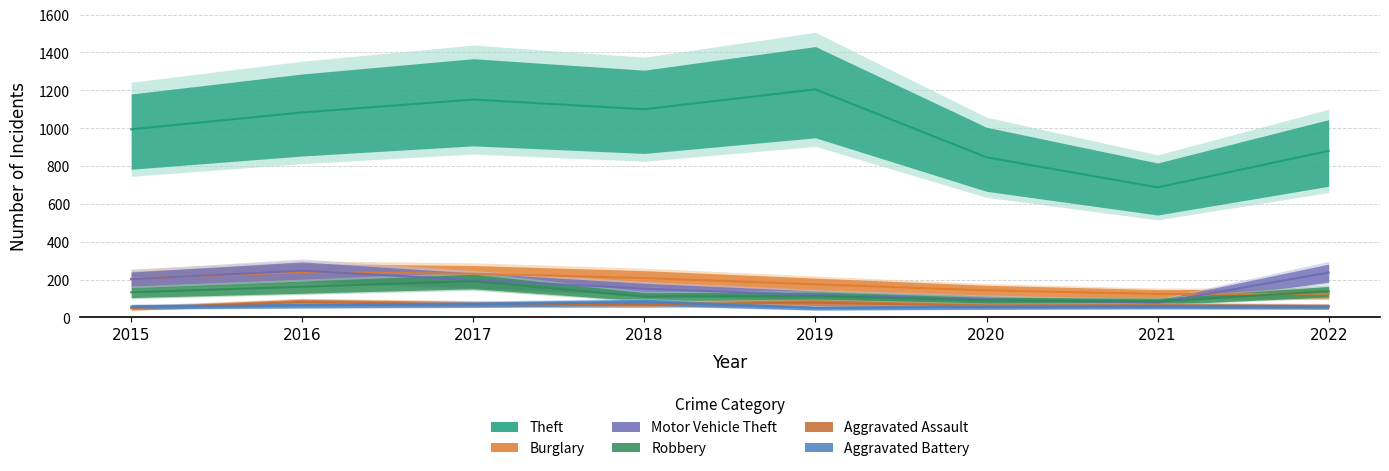

Reading left to right, what are all the values shown in this chart?

Theft: 2015=994	2016=1083	2017=1151	2018=1100	2019=1205	2020=846	2021=687	2022=880
Burglary: 2015=205	2016=239	2017=231	2018=208	2019=175	2020=143	2021=124	2022=125
Motor Vehicle Theft: 2015=202	2016=247	2017=198	2018=152	2019=118	2020=95	2021=78	2022=237
Robbery: 2015=133	2016=162	2017=192	2018=110	2019=113	2020=90	2021=85	2022=138
Aggravated Assault: 2015=50	2016=81	2017=71	2018=70	2019=78	2020=61	2021=64	2022=59
Aggravated Battery: 2015=57	2016=64	2017=69	2018=81	2019=50	2020=55	2021=58	2022=56